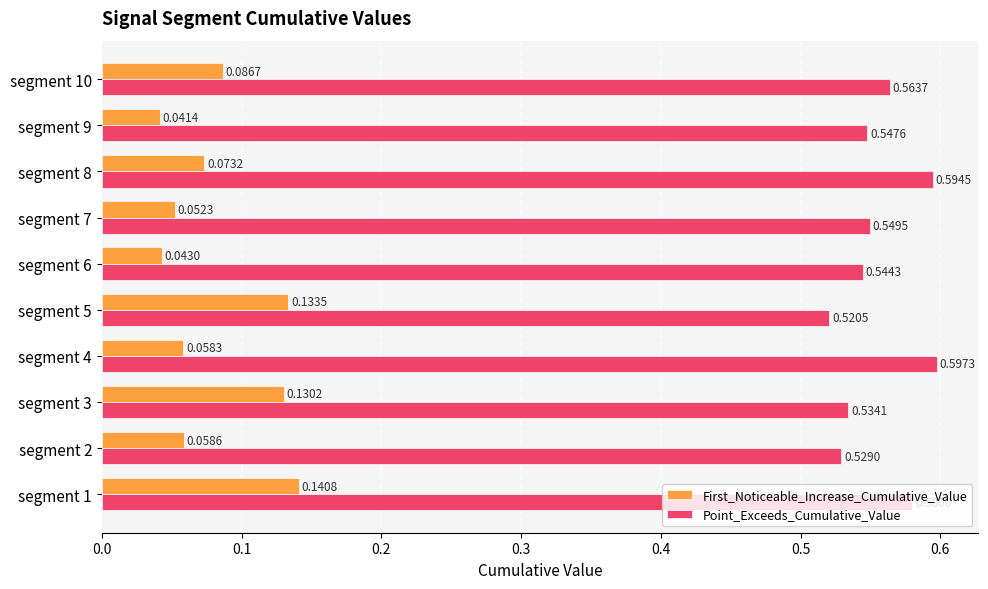

What is the sum of the Point_Exceeds_Cumulative_Value values at segment 1 and segment 5?

1.1